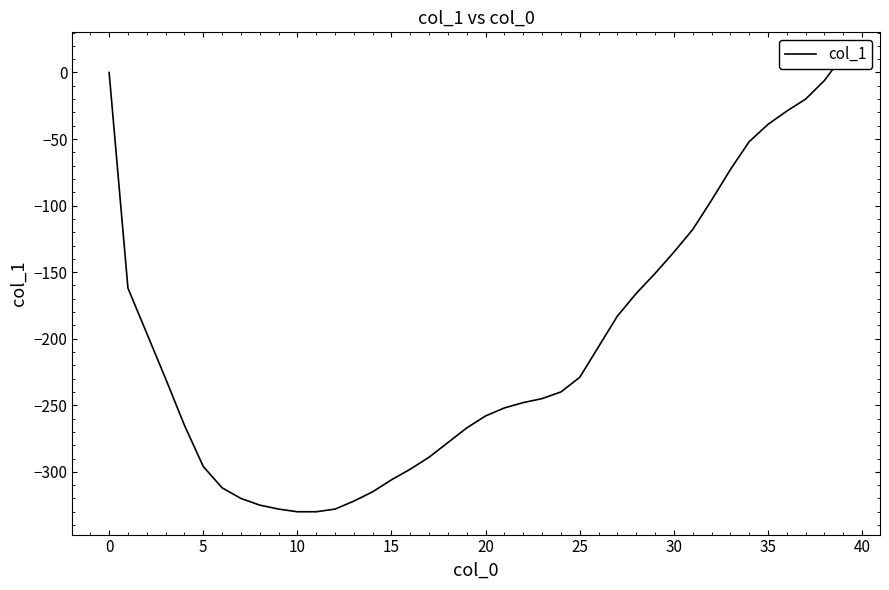

What is the minimum value shown in the chart?

-330